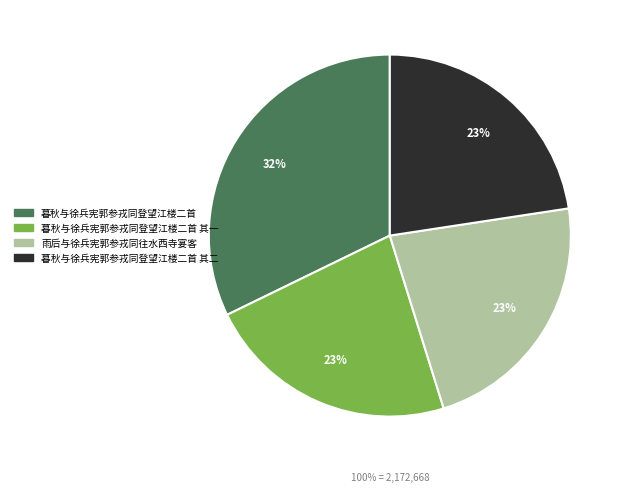

The 暮秋与徐兵宪郭参戎同登望江楼二首 其一 slice represents 23% of the pie. True or false?

True